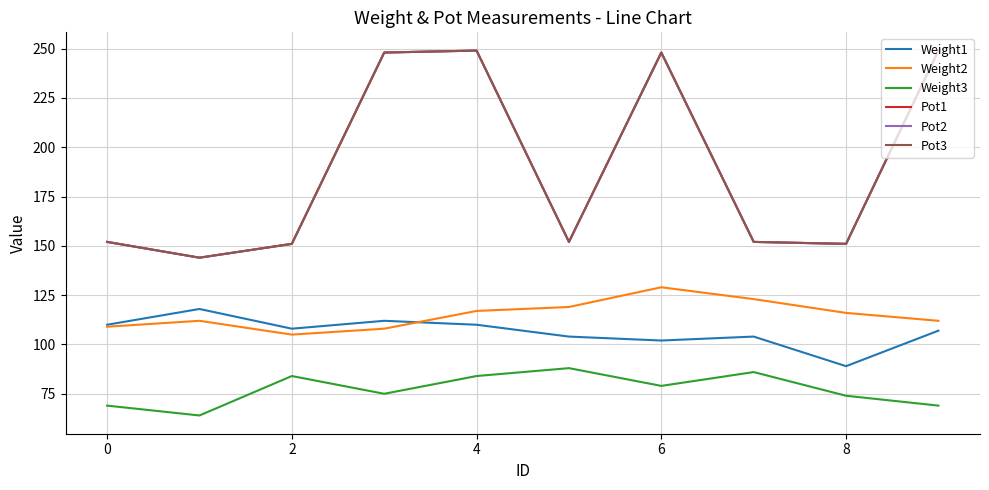

Does the chart have visible grid lines?

Yes